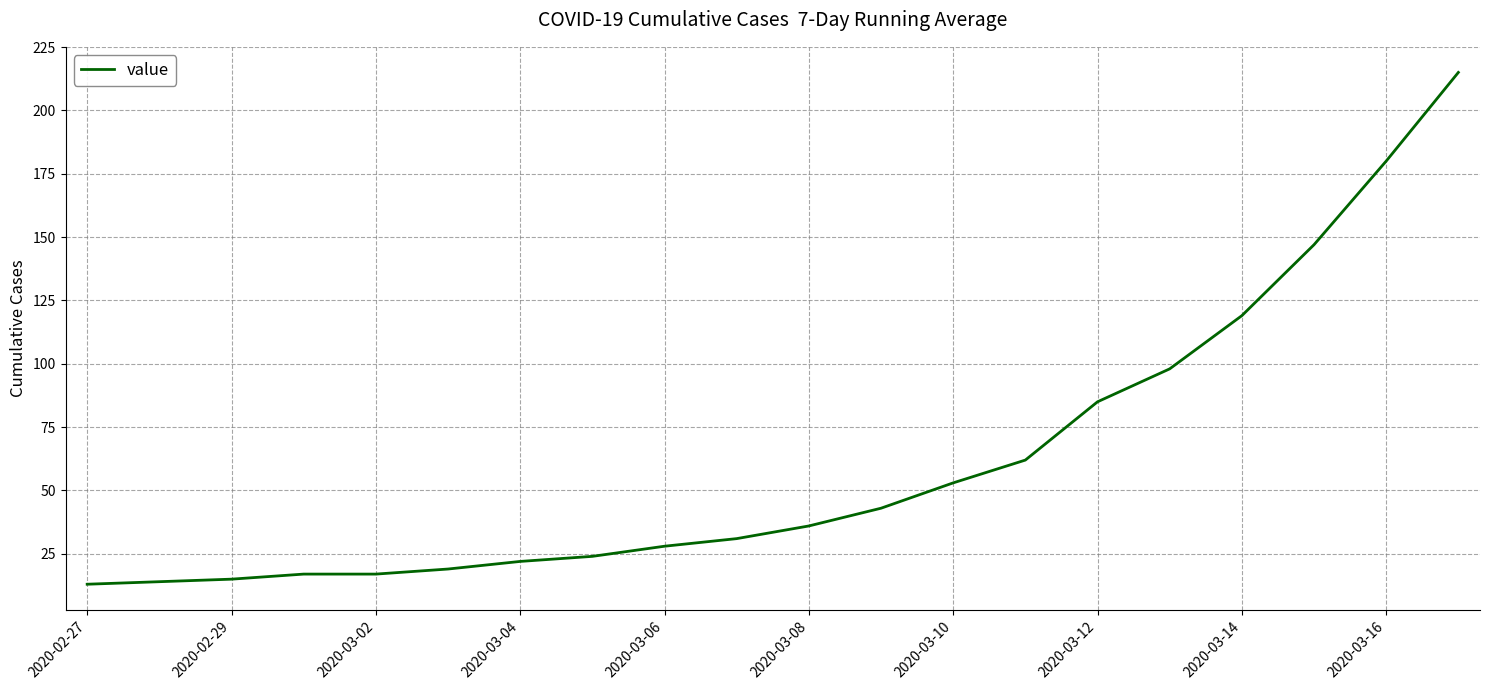

What is the greatest value displayed?

215